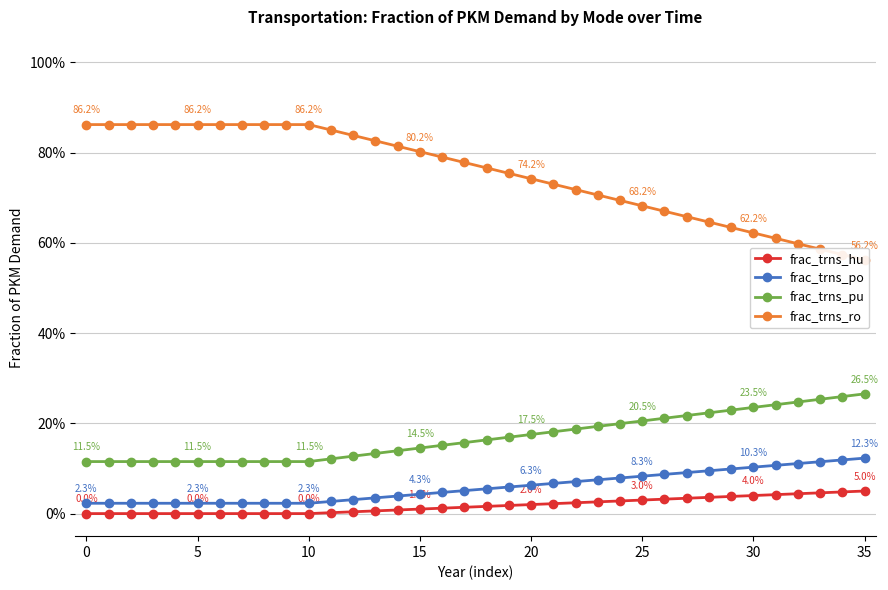

What is the label of the 8th point from the right?

28